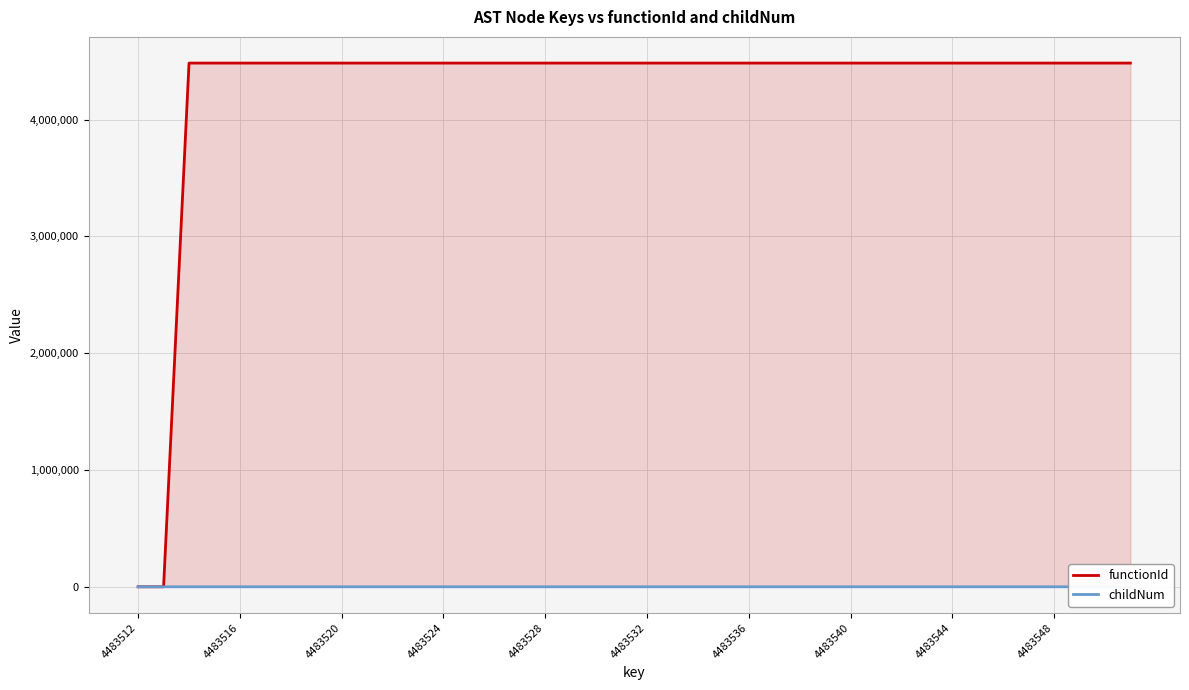

Is the value of childNum at 16 greater than the value of functionId at 4483540?

No